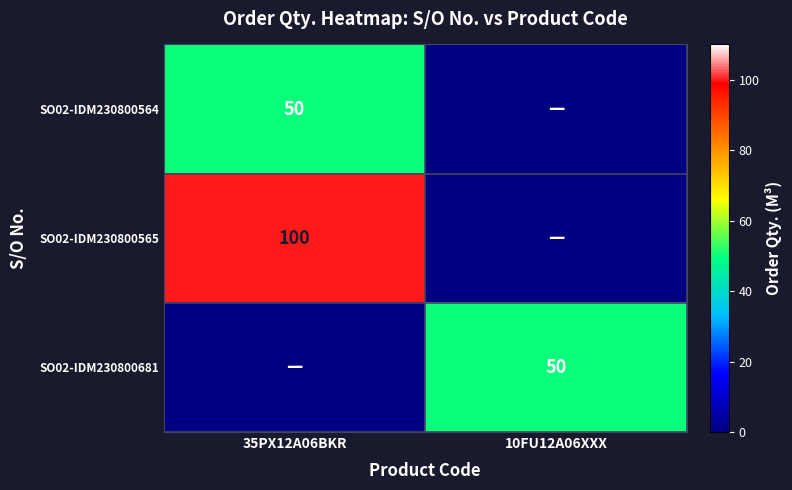

The SO02-IDM230800681 series shows 50 at 10FU12A06XXX. True or false?

True